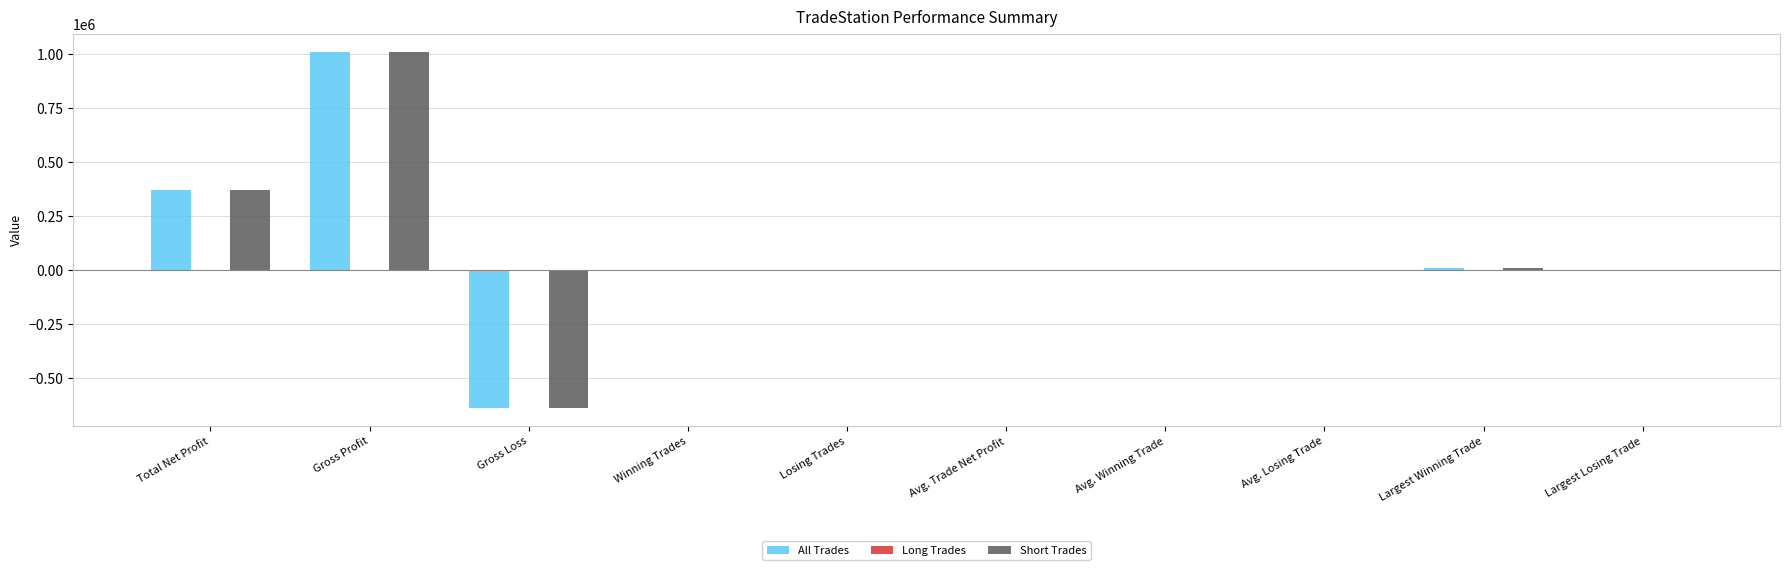

At which category is the sum across all series the highest?

Gross Profit